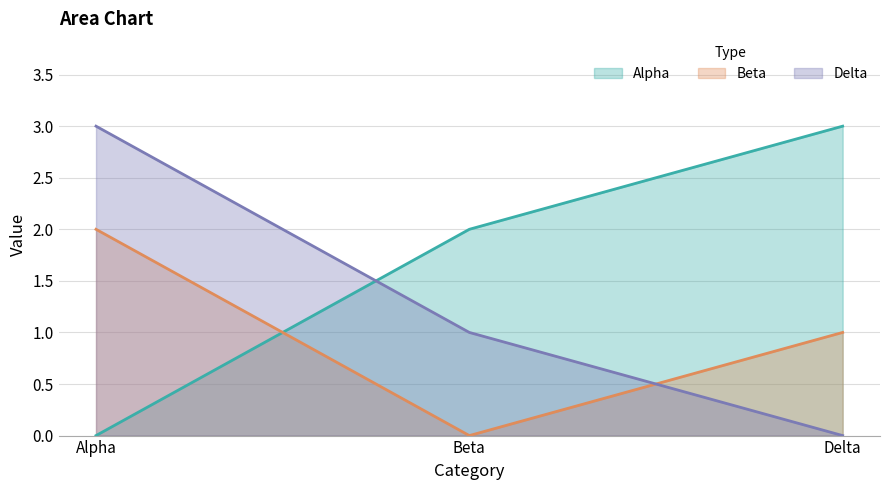

Which series changed the most between Alpha and Beta?

Alpha